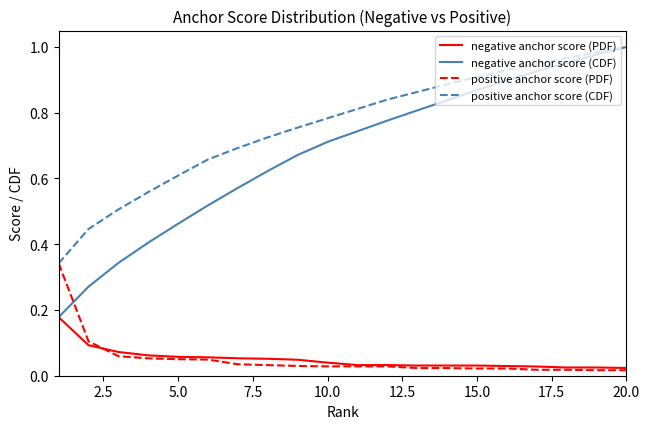

Which series has the largest total across all categories?

positive anchor score (CDF)